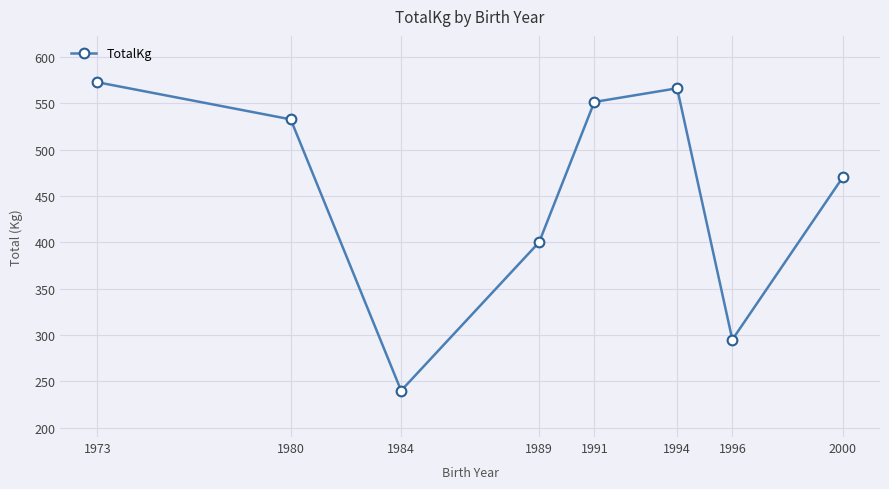

Which category has the lowest value across all series?

1984